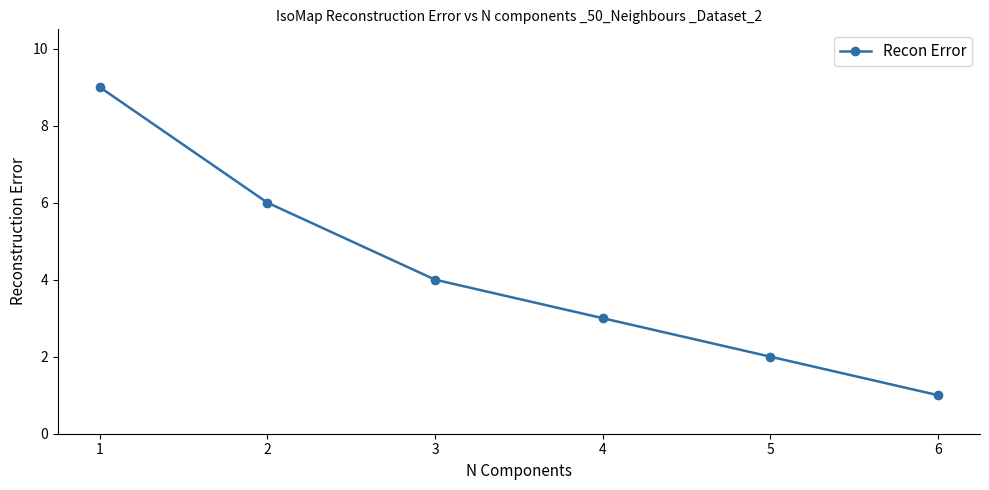

What is the change in value from 1 to 6?

-8